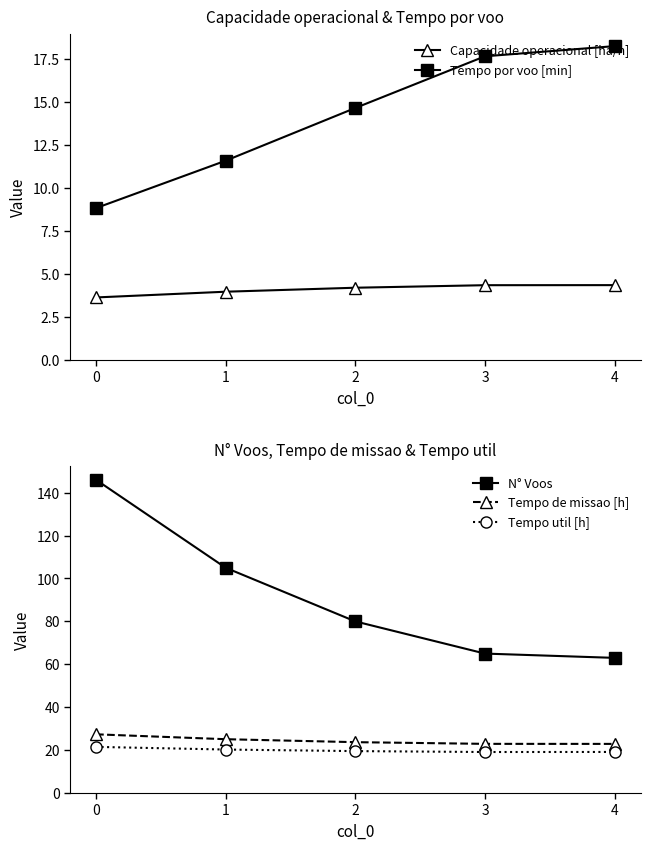

How many lines are shown in the chart?

5